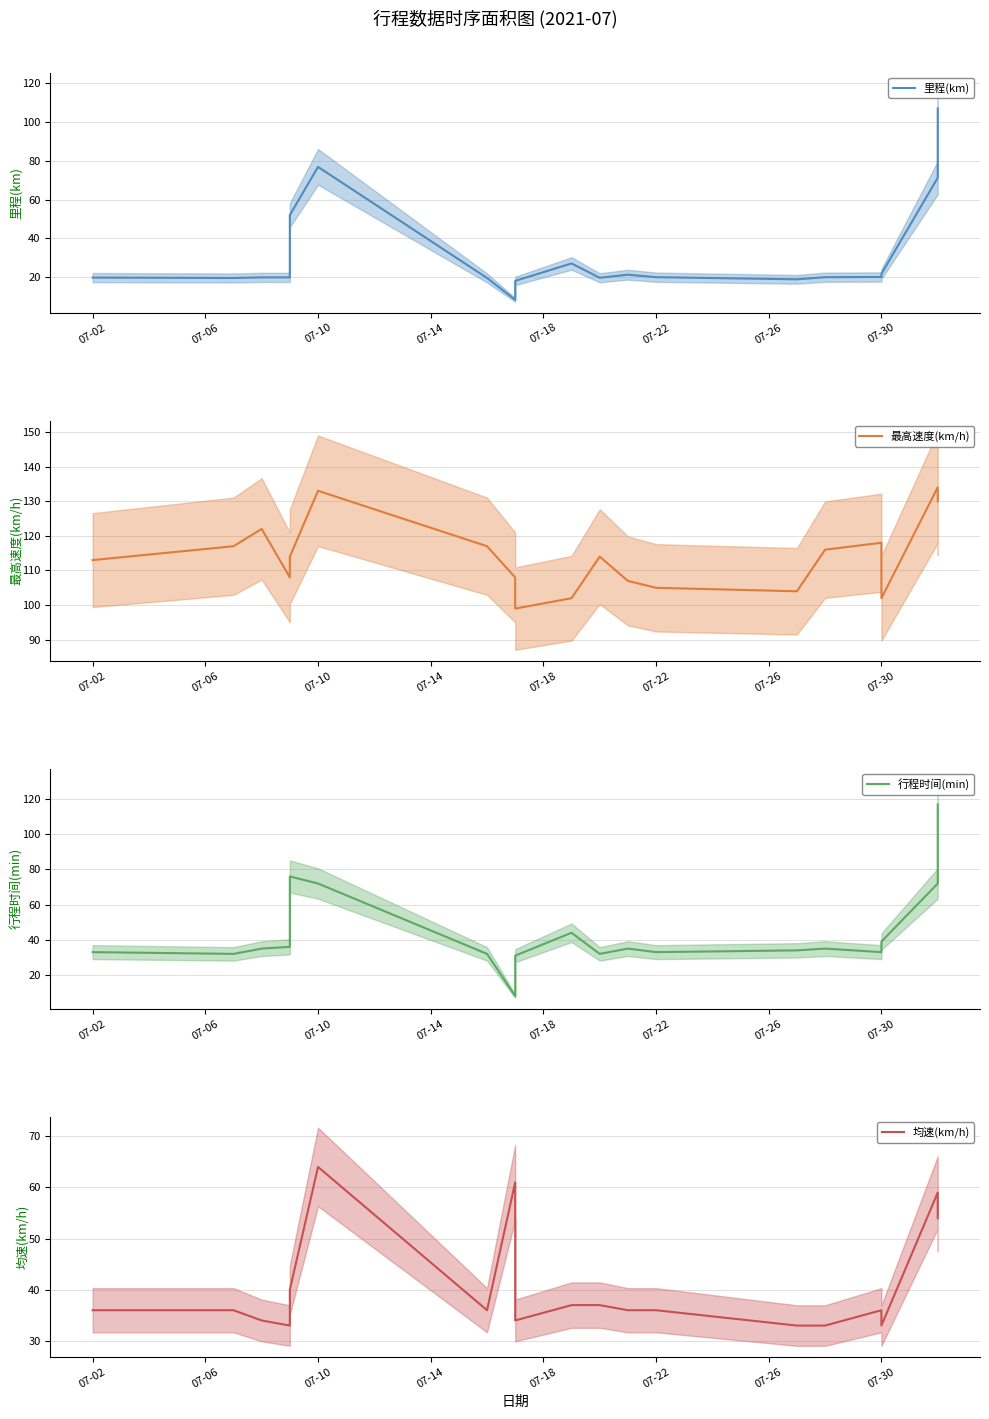

Which series has the widest spread of values?

行程时间(min)